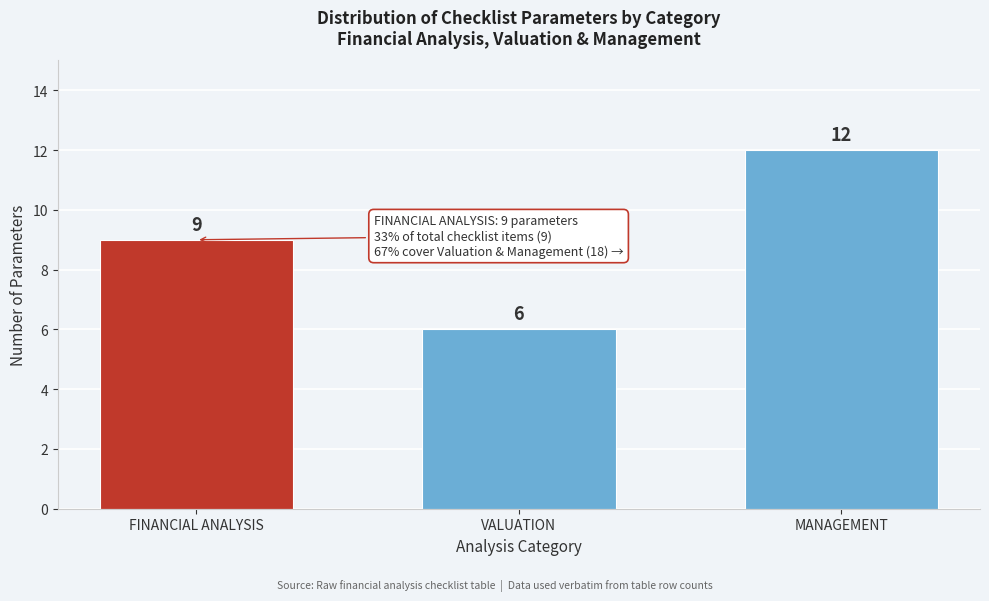

Reading left to right, list all the values displayed in this chart.

FINANCIAL ANALYSIS=9	VALUATION=6	MANAGEMENT=12